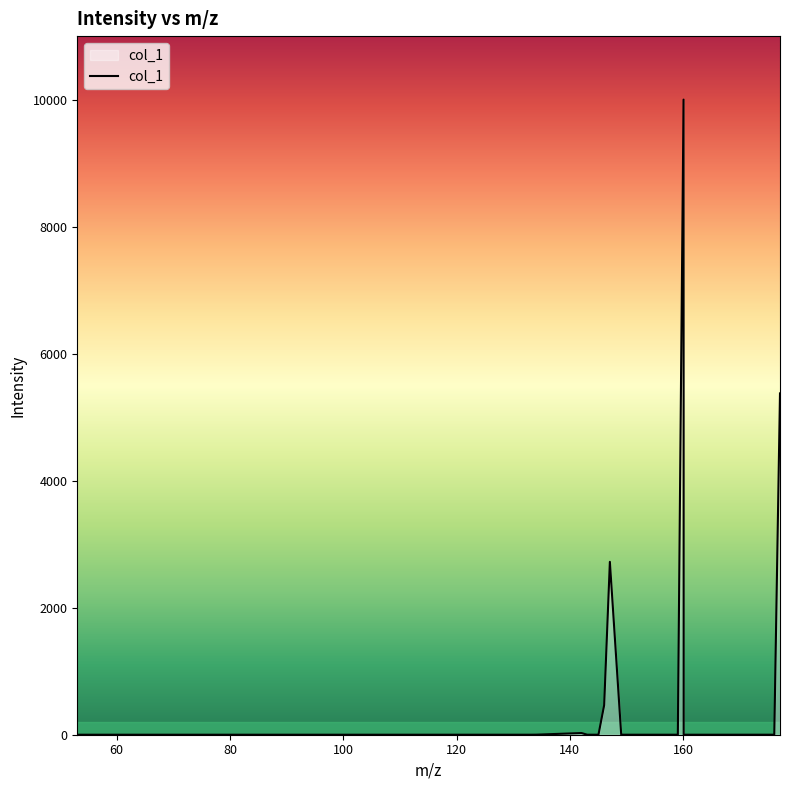

What is the greatest value displayed?

10000.0